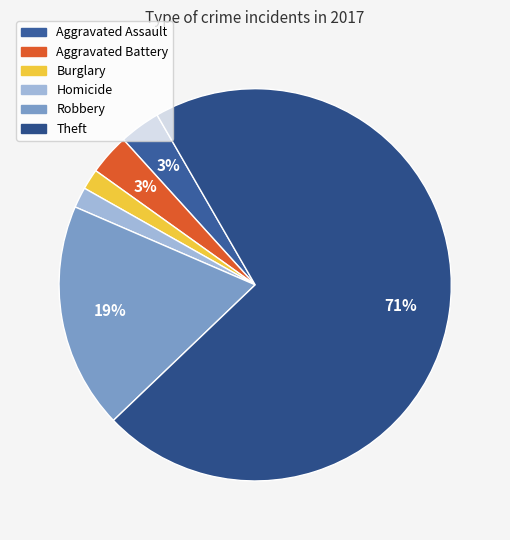

Count the number of slices in the pie.

6